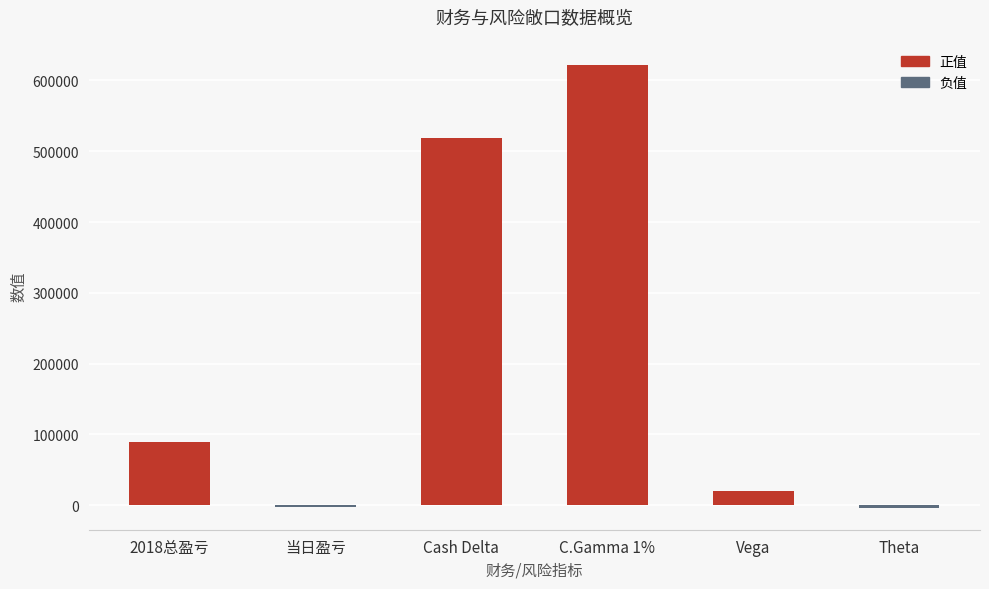

Does the chart contain stacked bars?

No